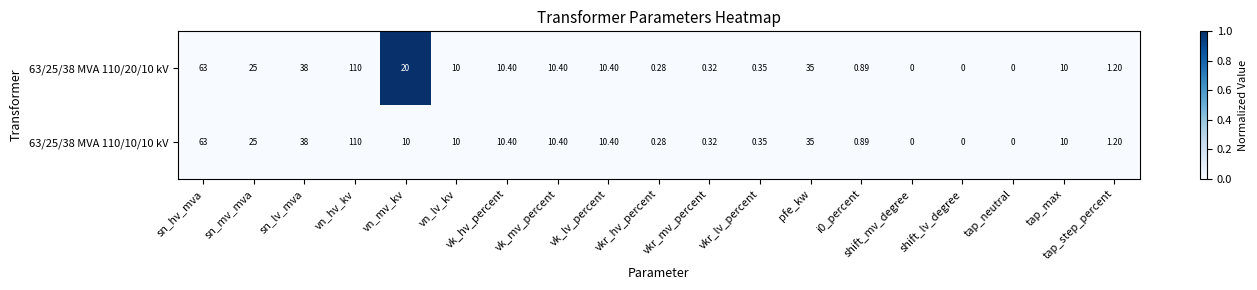

Is the value of 63/25/38 MVA 110/10/10 kV at vk_mv_percent greater than the value of 63/25/38 MVA 110/20/10 kV at vn_hv_kv?

No